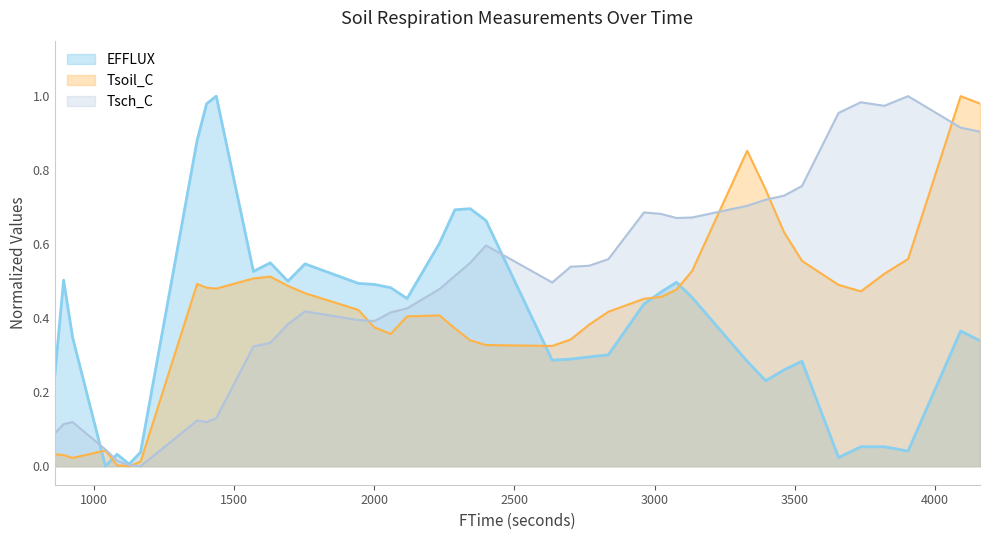

True or false: EFFLUX has a value of 0.7 at 2398.5.

True